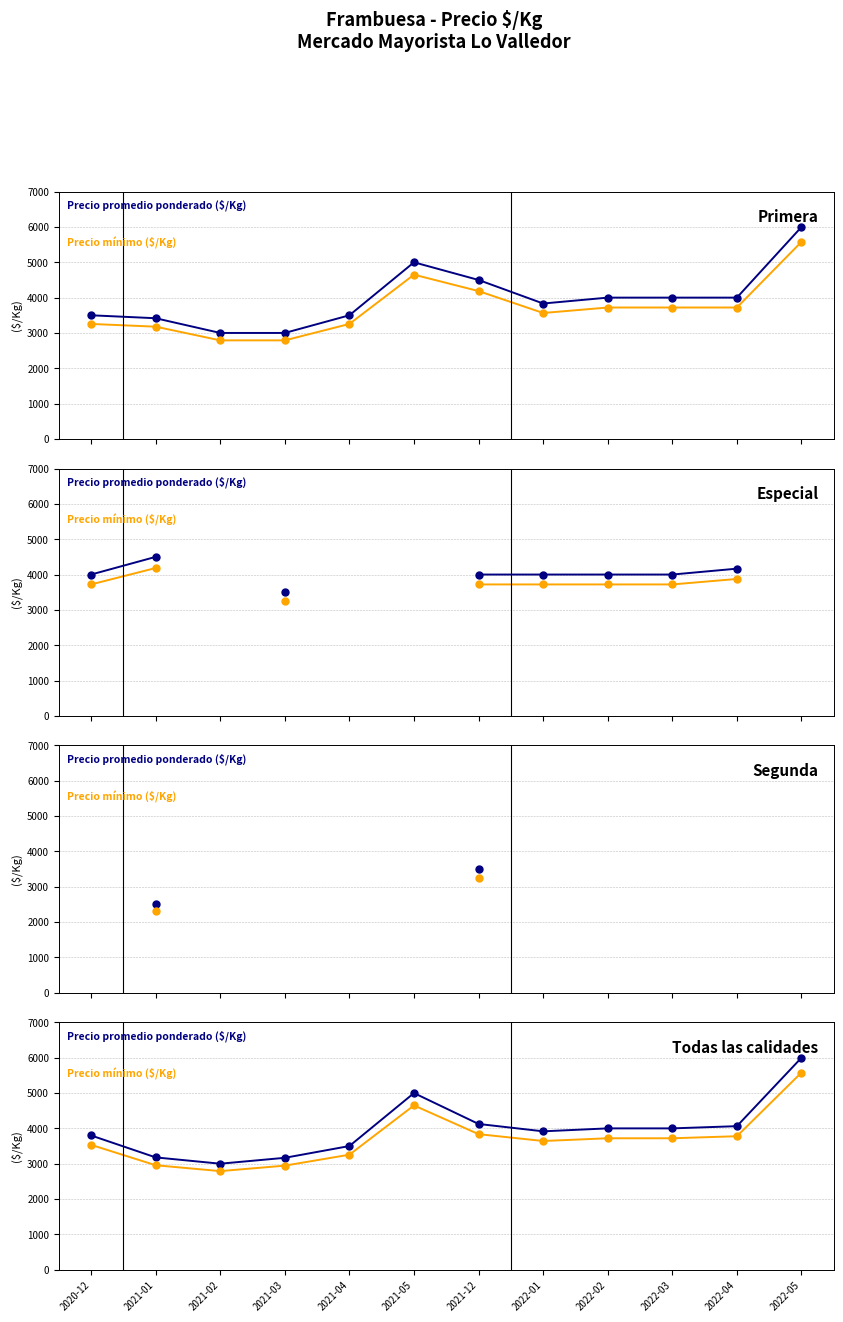

In Precio promedio ponderado, how many points are higher than both neighbors (excluding endpoints)?

1